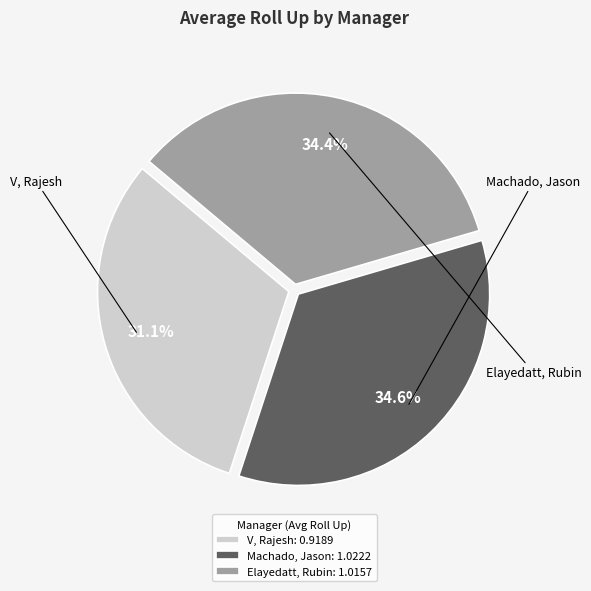

Which category has the biggest portion of the pie?

Machado, Jason